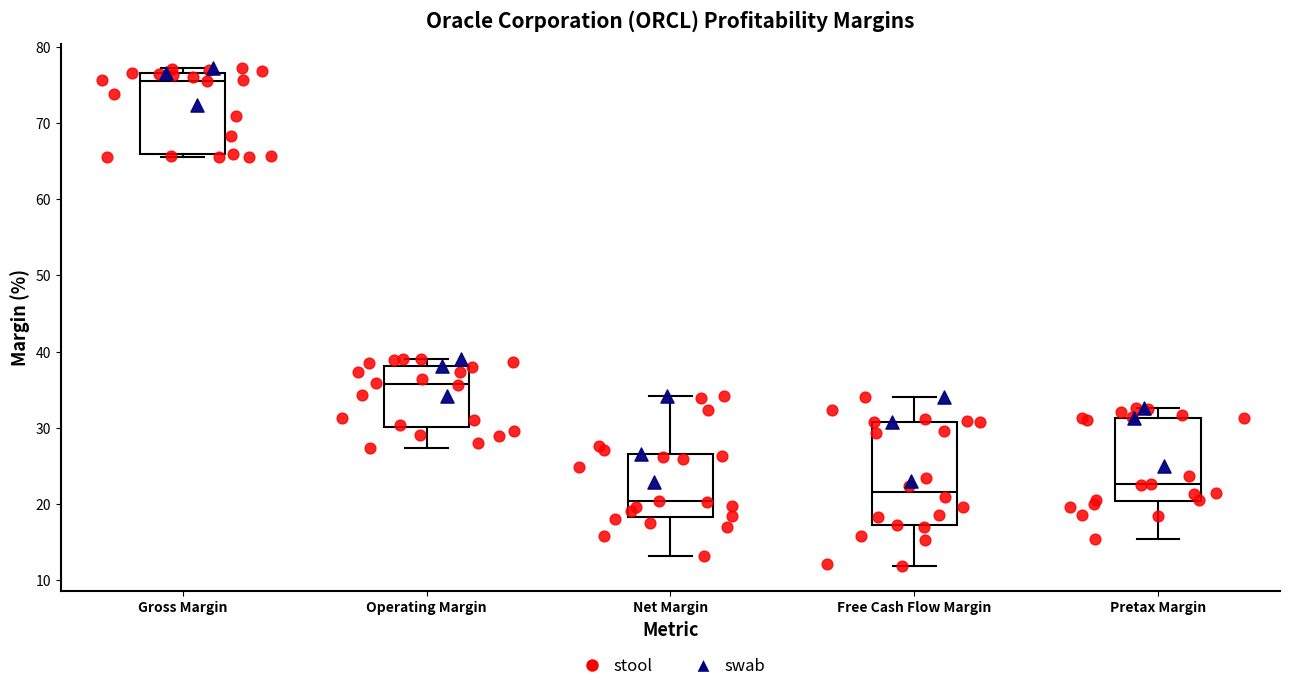

Where does the upper whisker of the box for Net Margin end on the y-axis? The values are not printed on the chart, so give them approximately, as read against the axis.

34